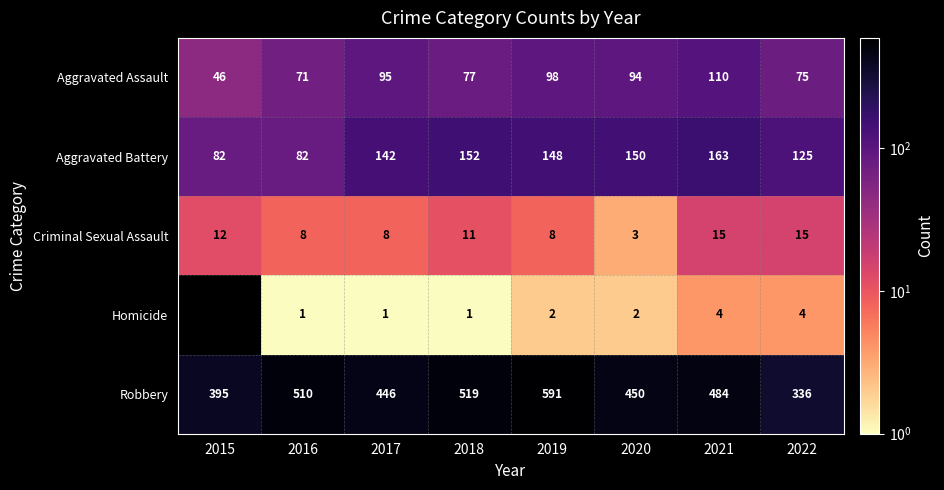

How many values in the Aggravated Assault series are below 94?

4